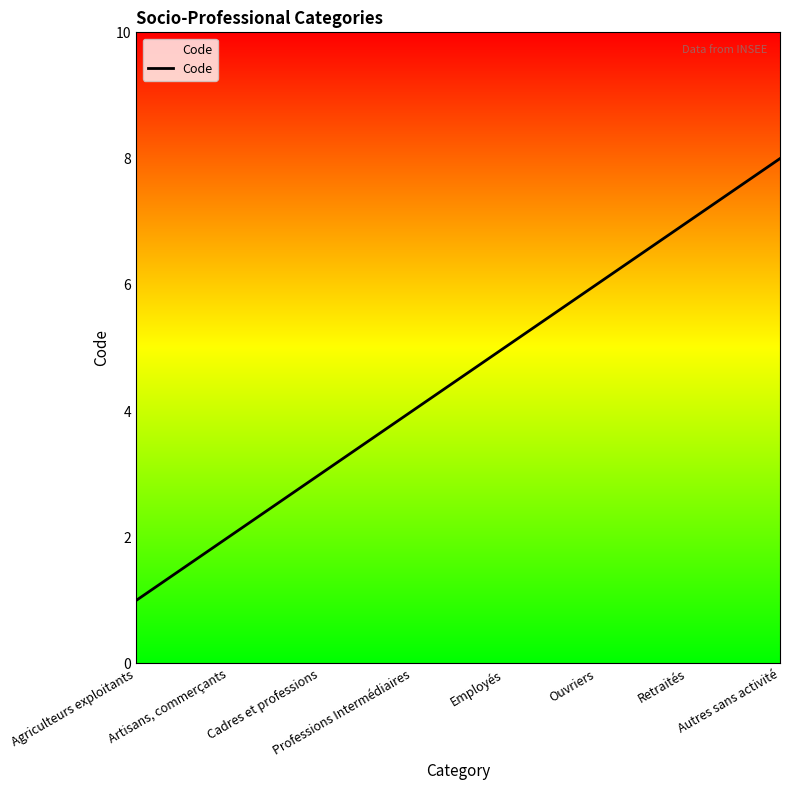

Reading left to right, what are all the values shown in this chart?

1	2	3	4	5	6	7	8